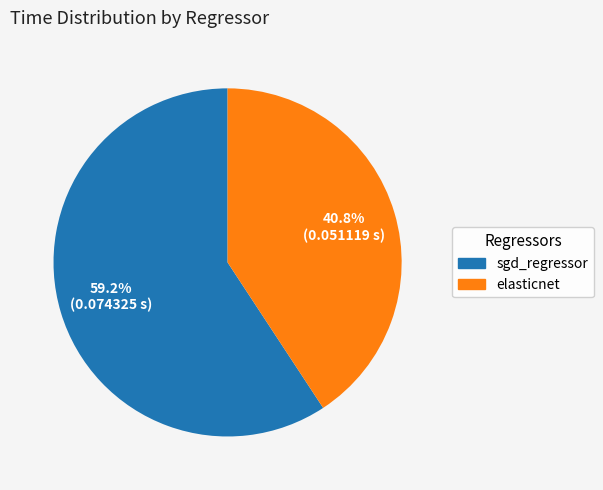

The sgd_regressor slice represents 70% of the pie. True or false?

False